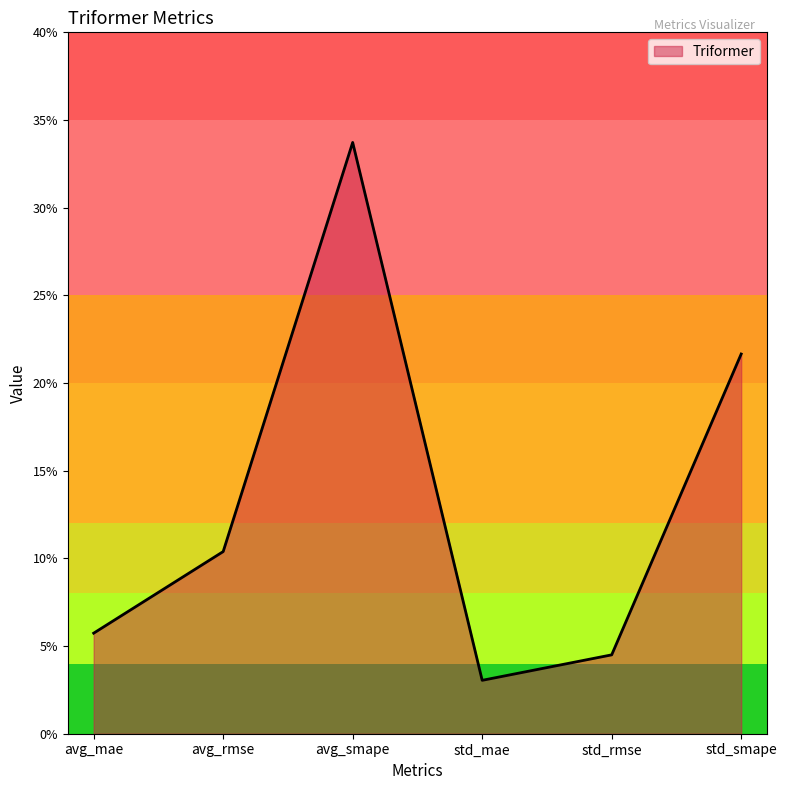

True or false: the data shows 0.1 at std_rmse.

False